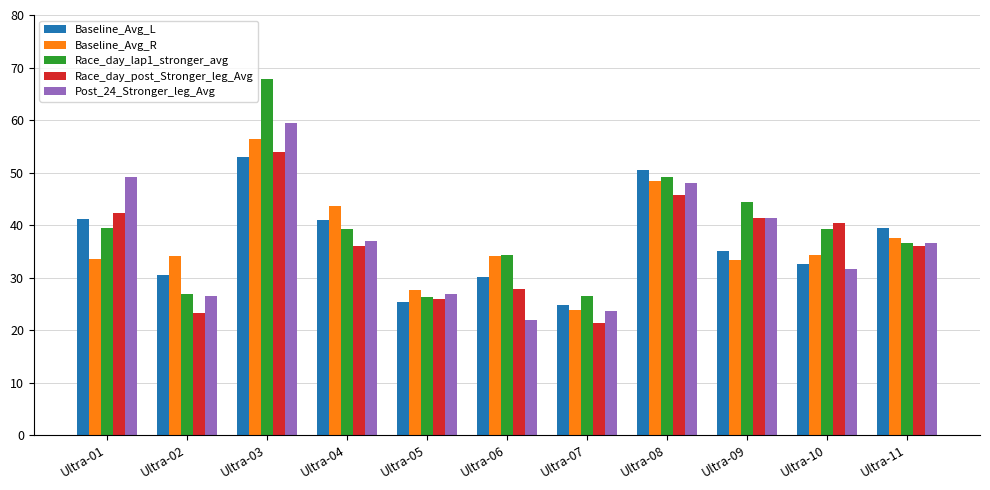

What is the greatest value displayed?

67.7